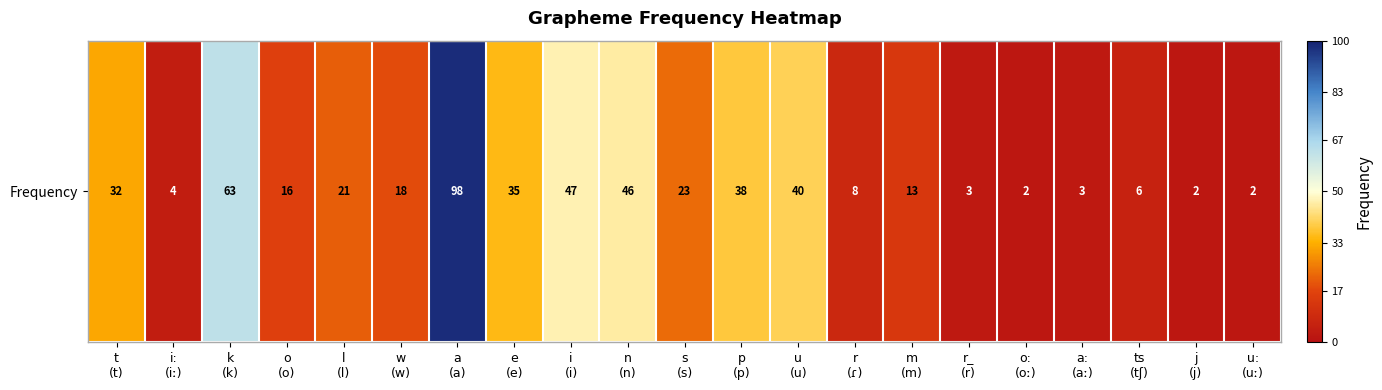

Where is the data nearest to the value 50?

i
(i)